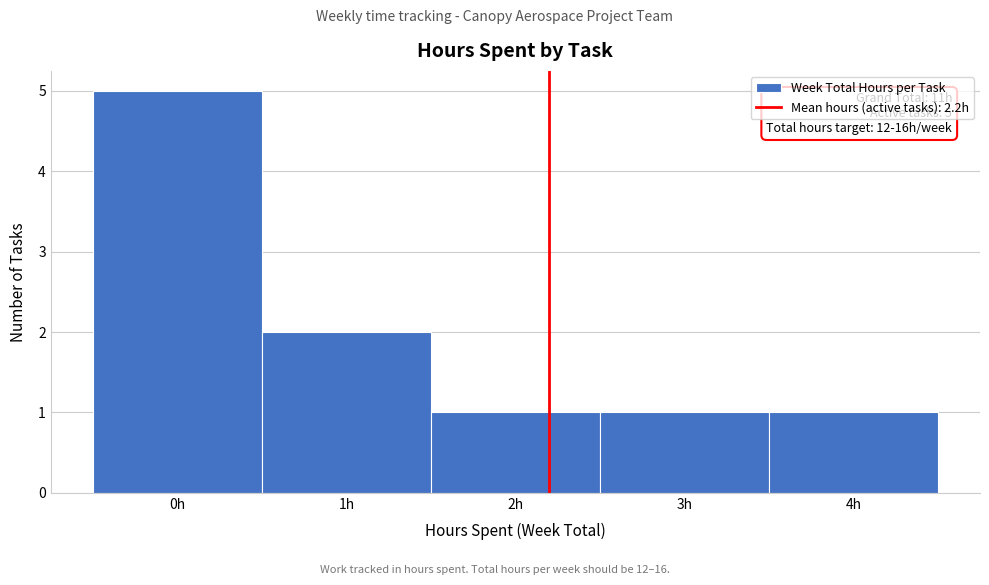

Which range on the x-axis has the tallest bar?

-0.5 to 0.5